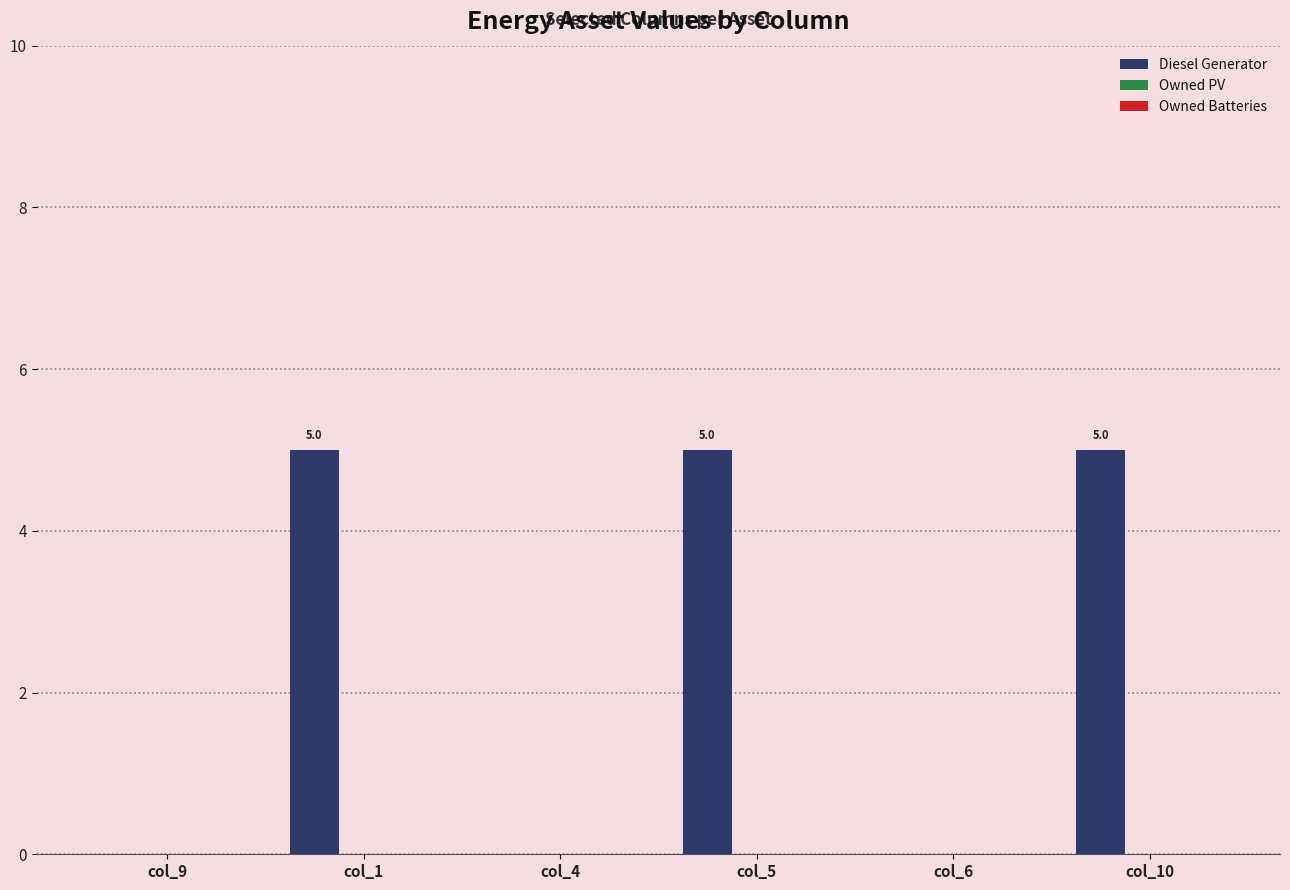

Are the bars horizontal?

No